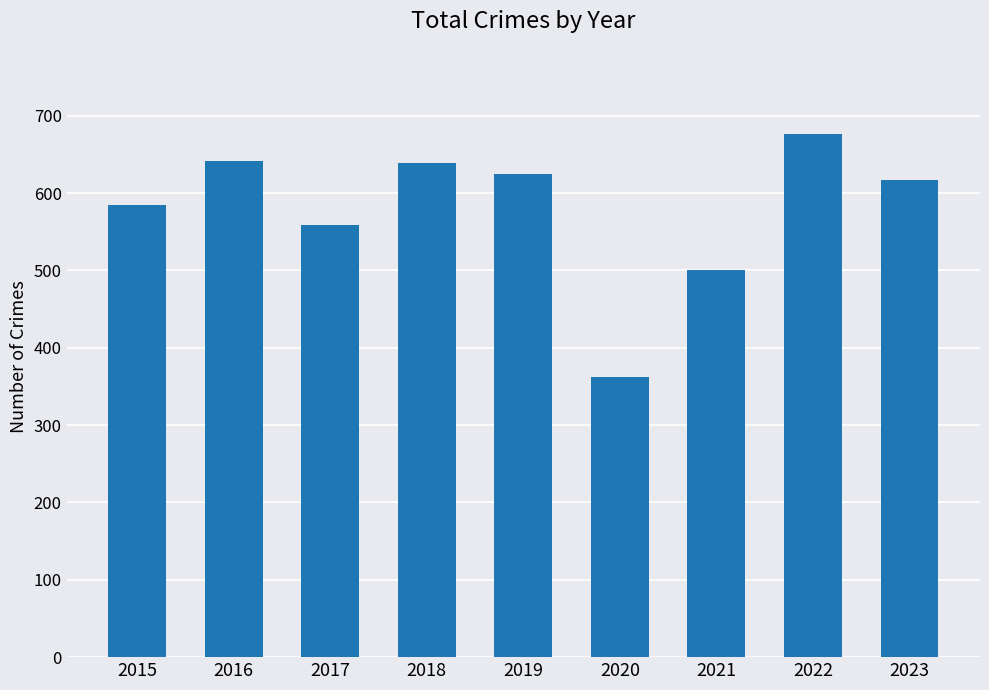

What is the maximum value shown in the chart?

676